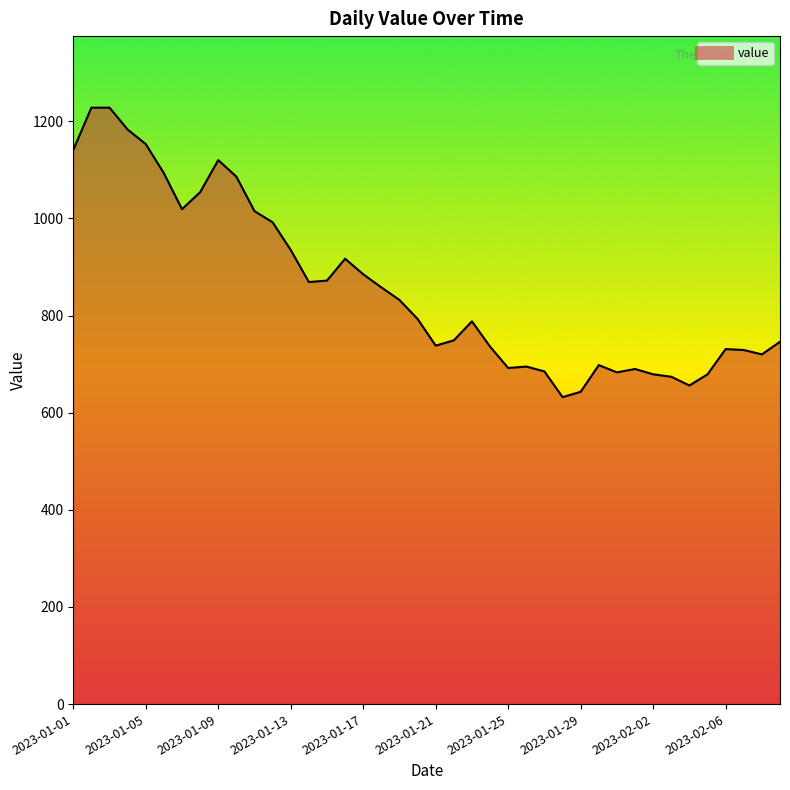

What is the greatest value displayed?

1228